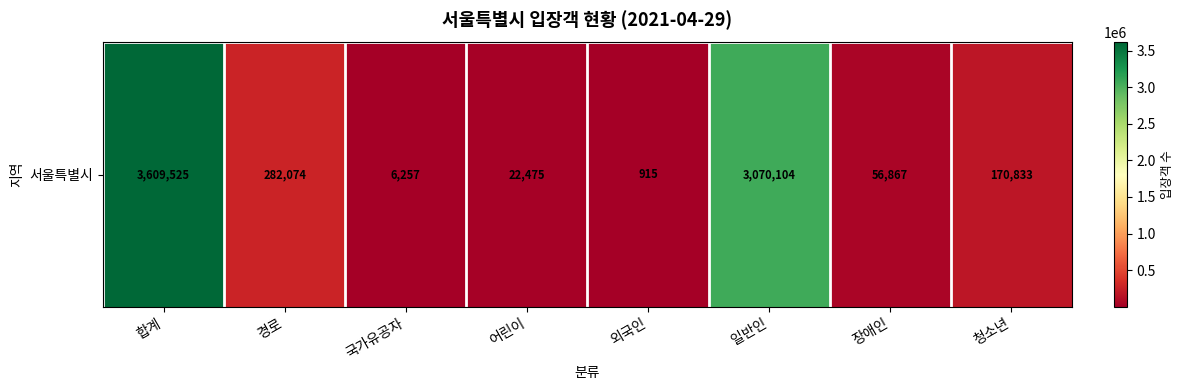

What is the change in value from 경로 to 청소년?

-111241